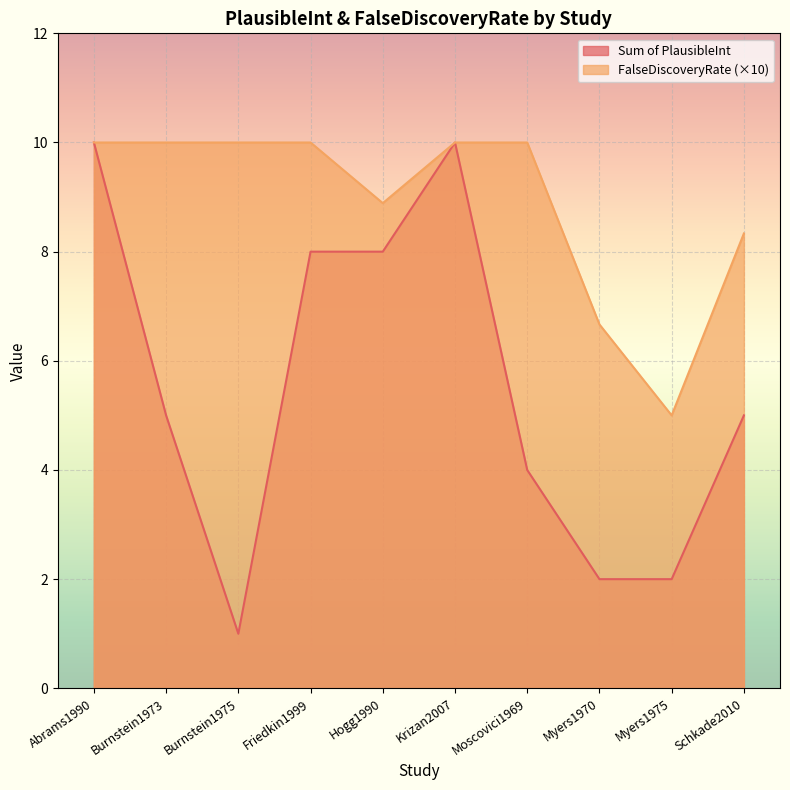

Which series has the largest total across all categories?

FalseDiscoveryRate (×10)